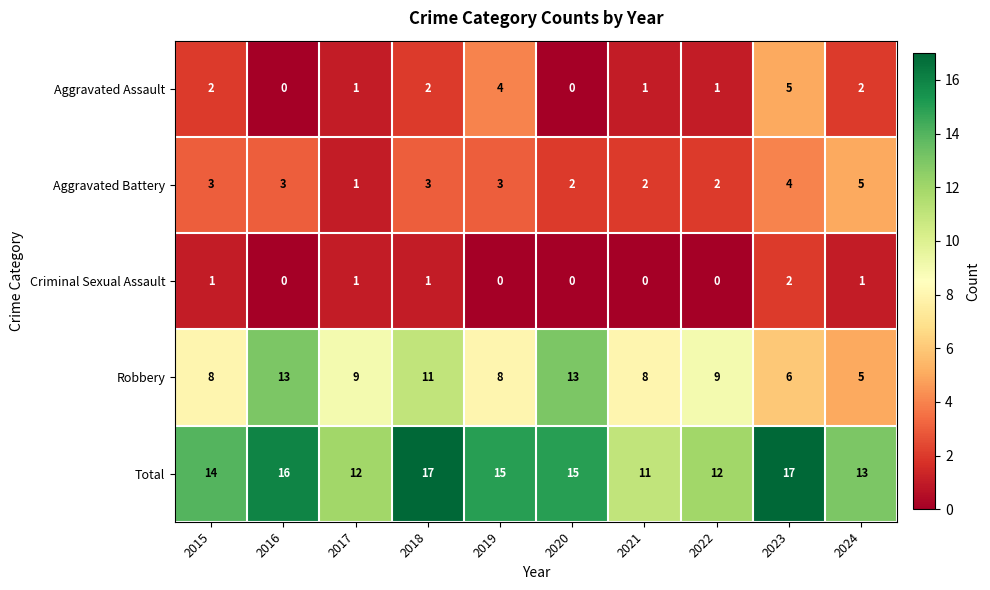

What is the sum of the Aggravated Battery values at 2018 and 2021?

5